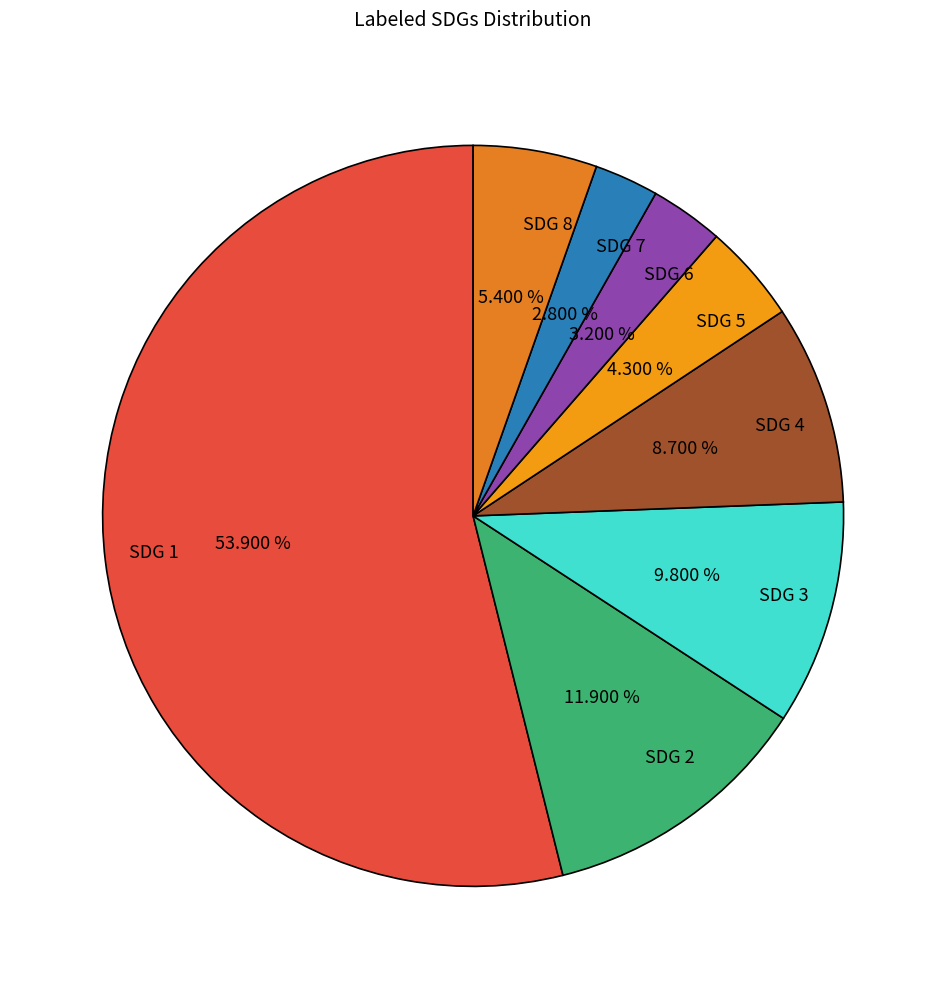

The SDG 8 slice represents 5% of the pie. True or false?

True